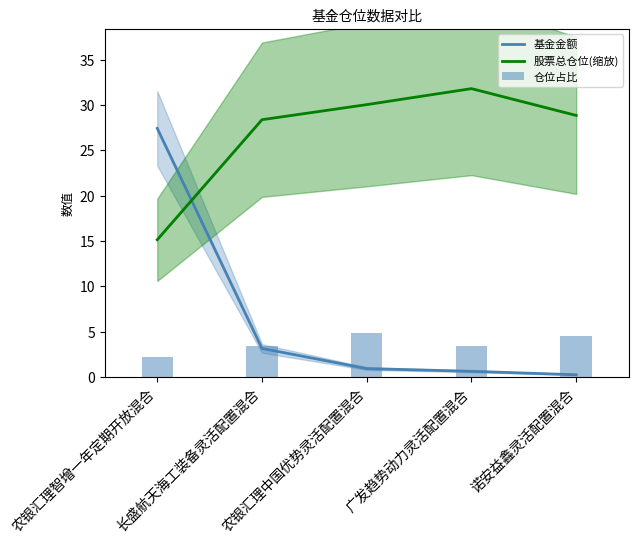

Reading right to left, list all the values displayed in this chart.

基金金额: 0.2	0.6	0.9	3.1	27.4
股票总仓位(缩放): 28.8	31.8	30.0	28.4	15.1
仓位占比: 4.5	3.4	4.9	3.5	2.2